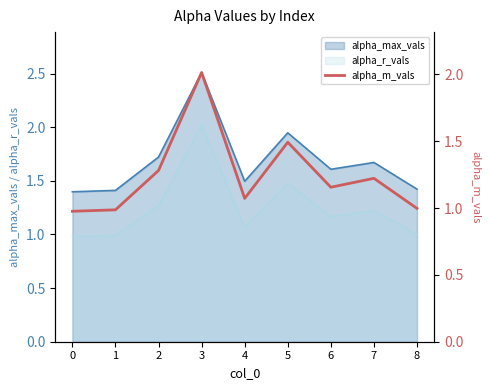

Reading right to left, what are all the values shown in this chart?

8=1.0	7=1.2	6=1.2	5=1.5	4=1.1	3=2.0	2=1.3	1=1.0	0=1.0